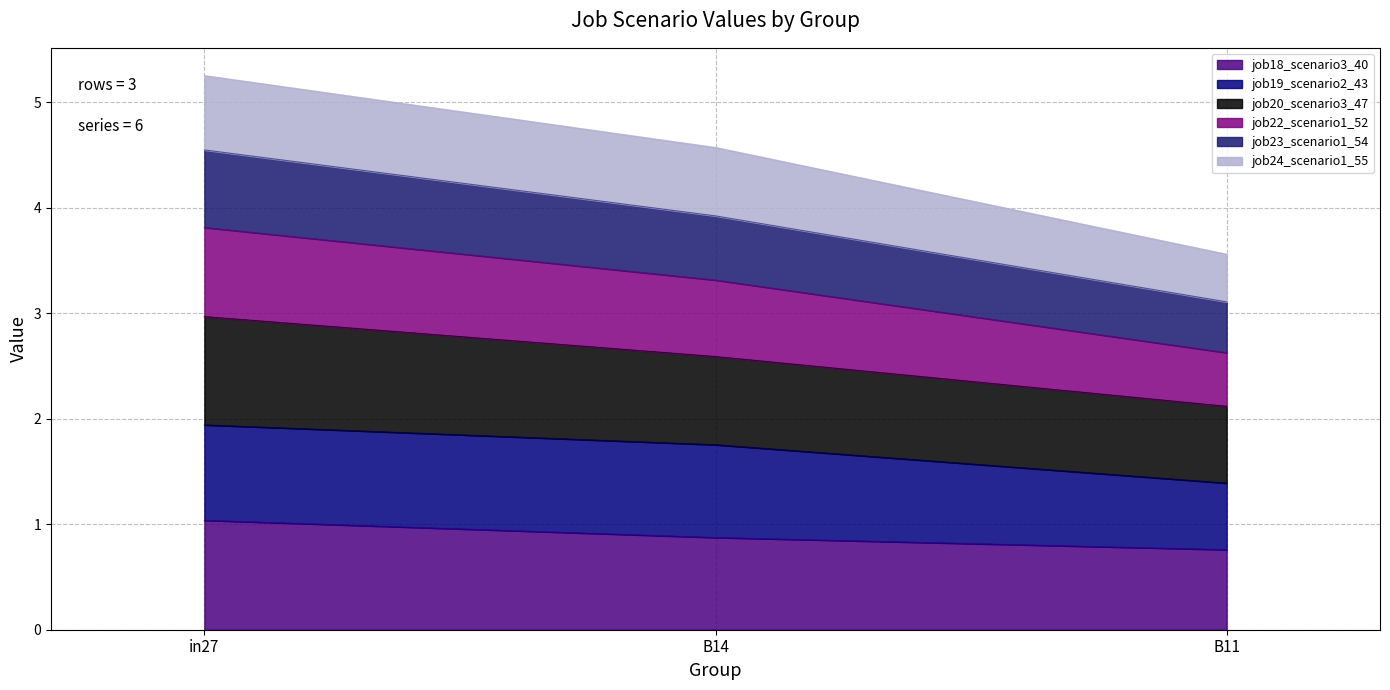

List the labels in order of job18_scenario3_40 value, smallest first.

B11, B14, in27